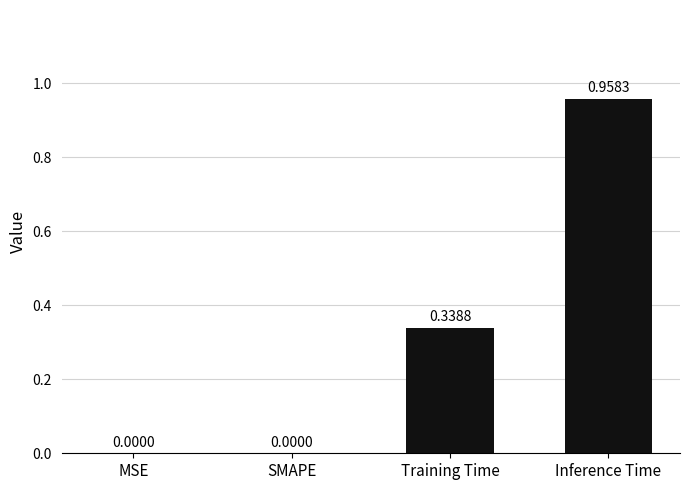

The value at MSE is 0.4. True or false?

False